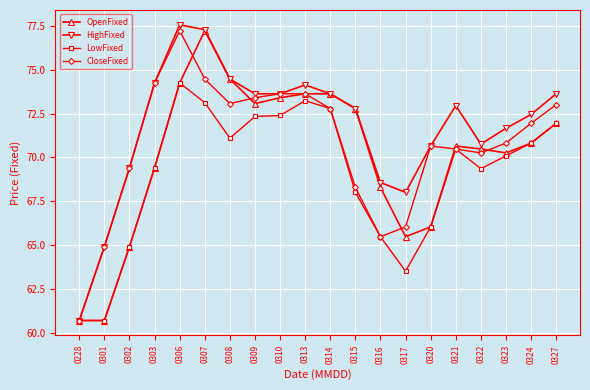

At which category does CloseFixed reach its first local peak?

0306